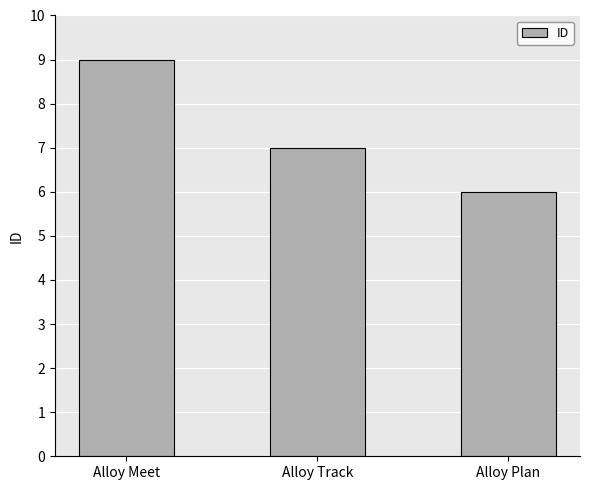

What is the smallest value displayed?

6